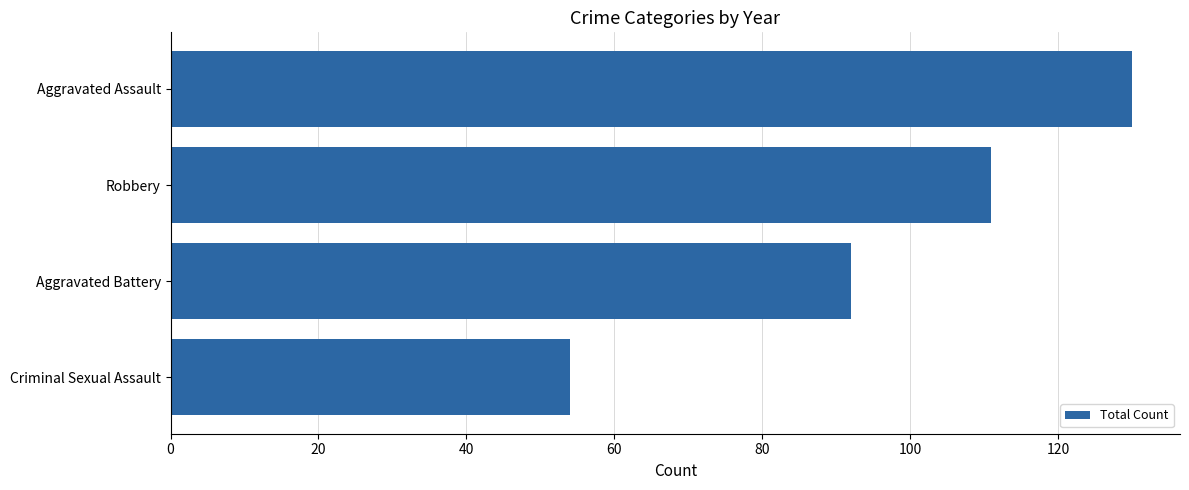

List the labels in order of value, smallest first.

Criminal Sexual Assault, Aggravated Battery, Robbery, Aggravated Assault